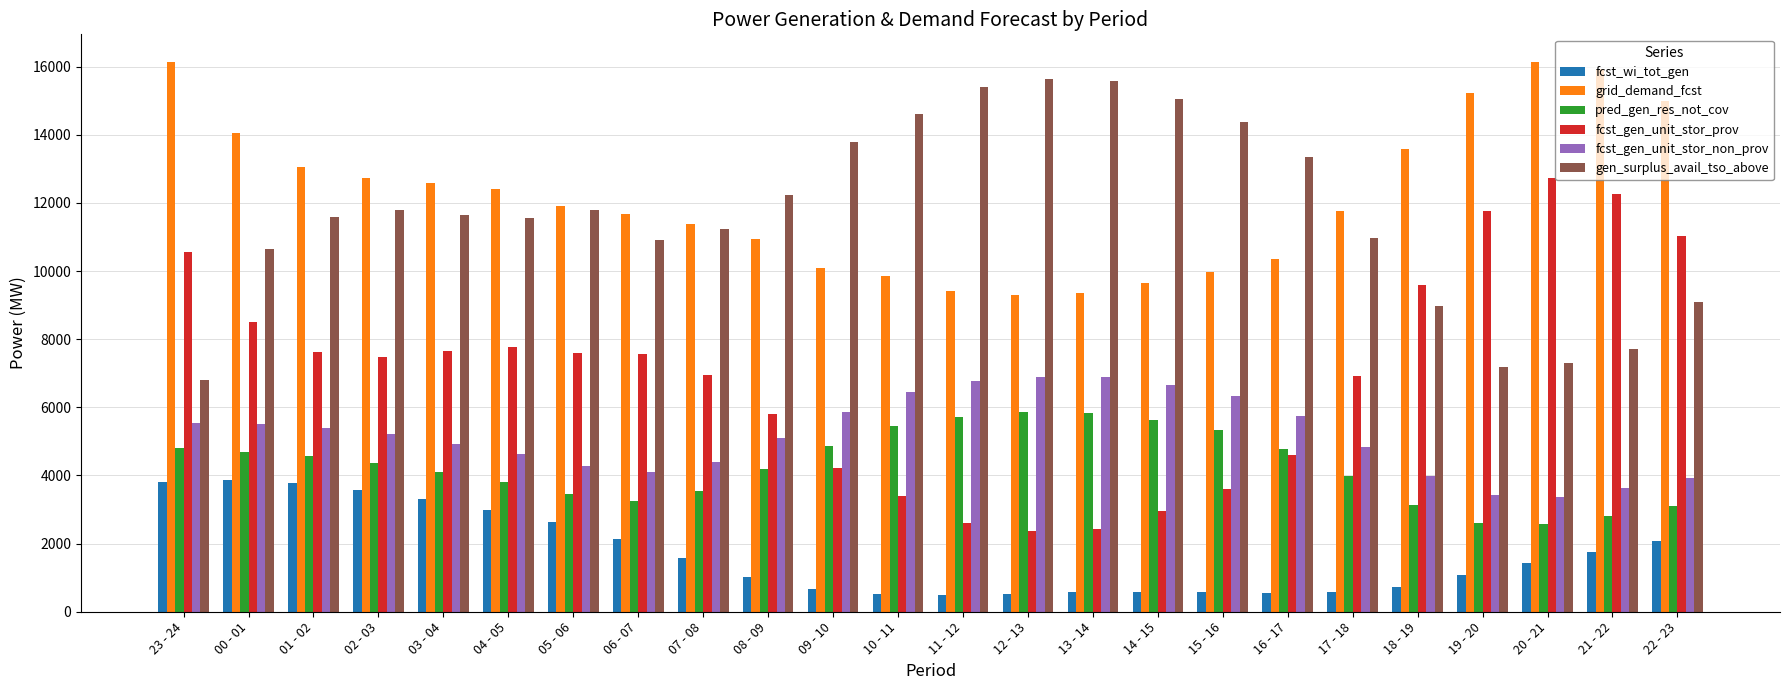

The value of fcst_wi_tot_gen at 03 - 04 is 4602. True or false?

False